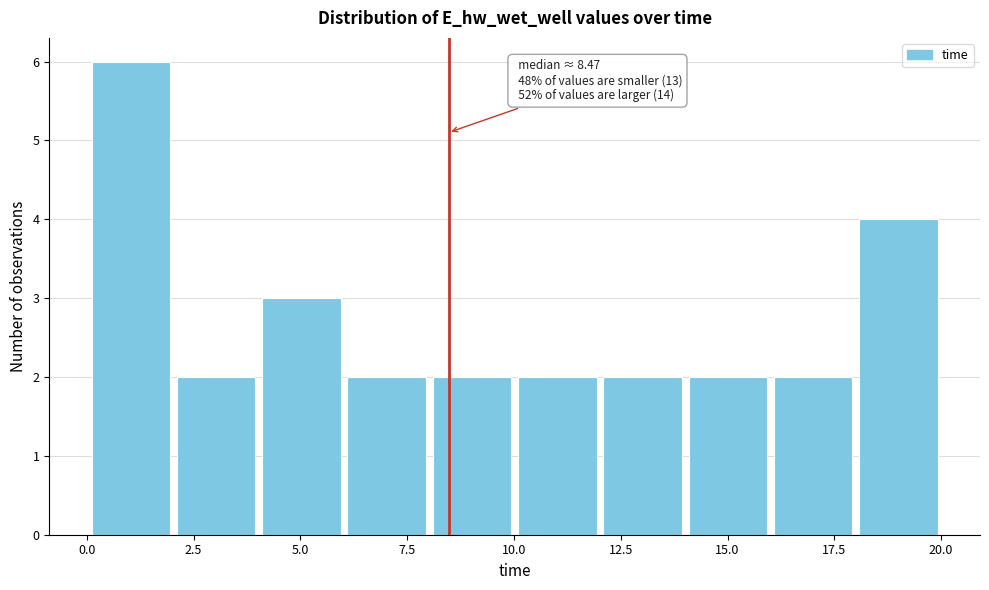

Read against the x-axis, roughly where is the centre of the tallest bar?

1.0